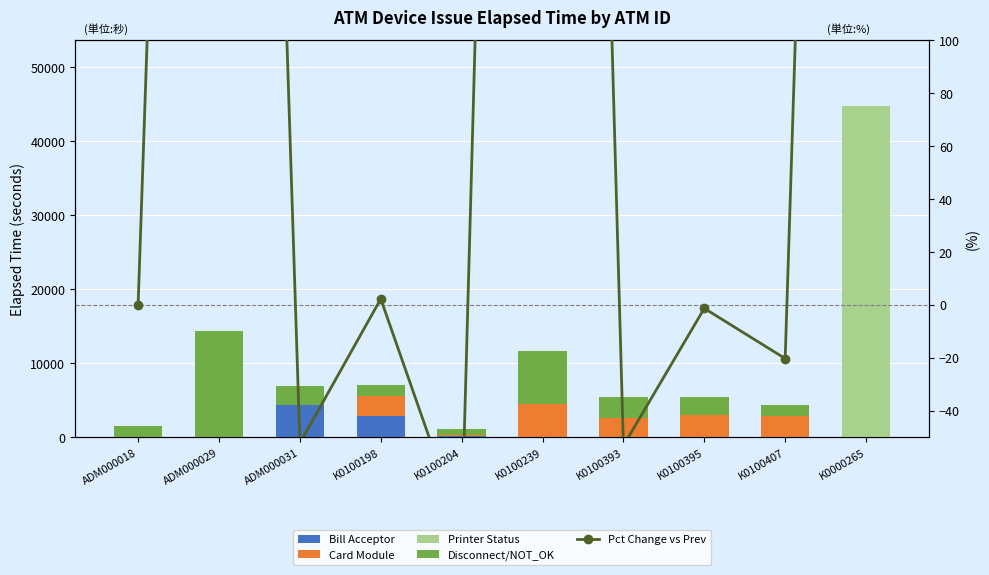

What is the spread (max minus min) of values at K0100393?

2933.2